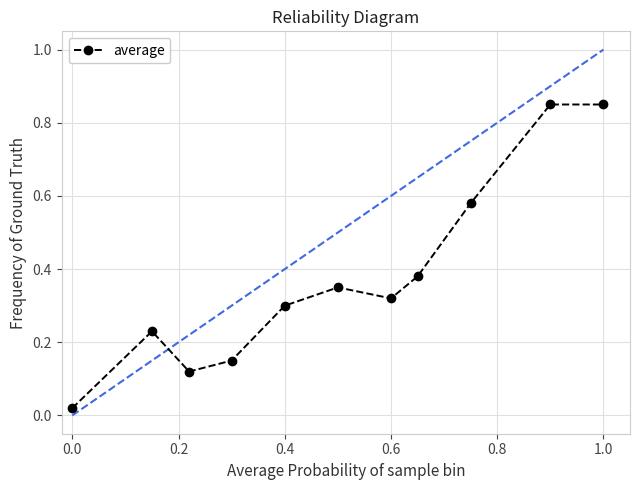

True or false: the data has more than 0 interior local peaks.

True